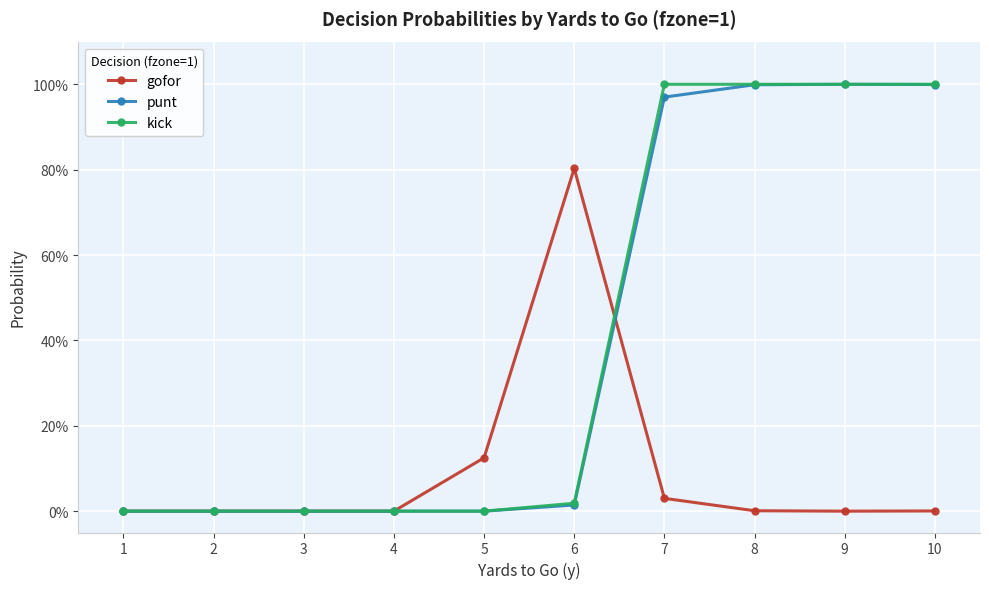

The value of punt at 10 is 1.0. True or false?

True